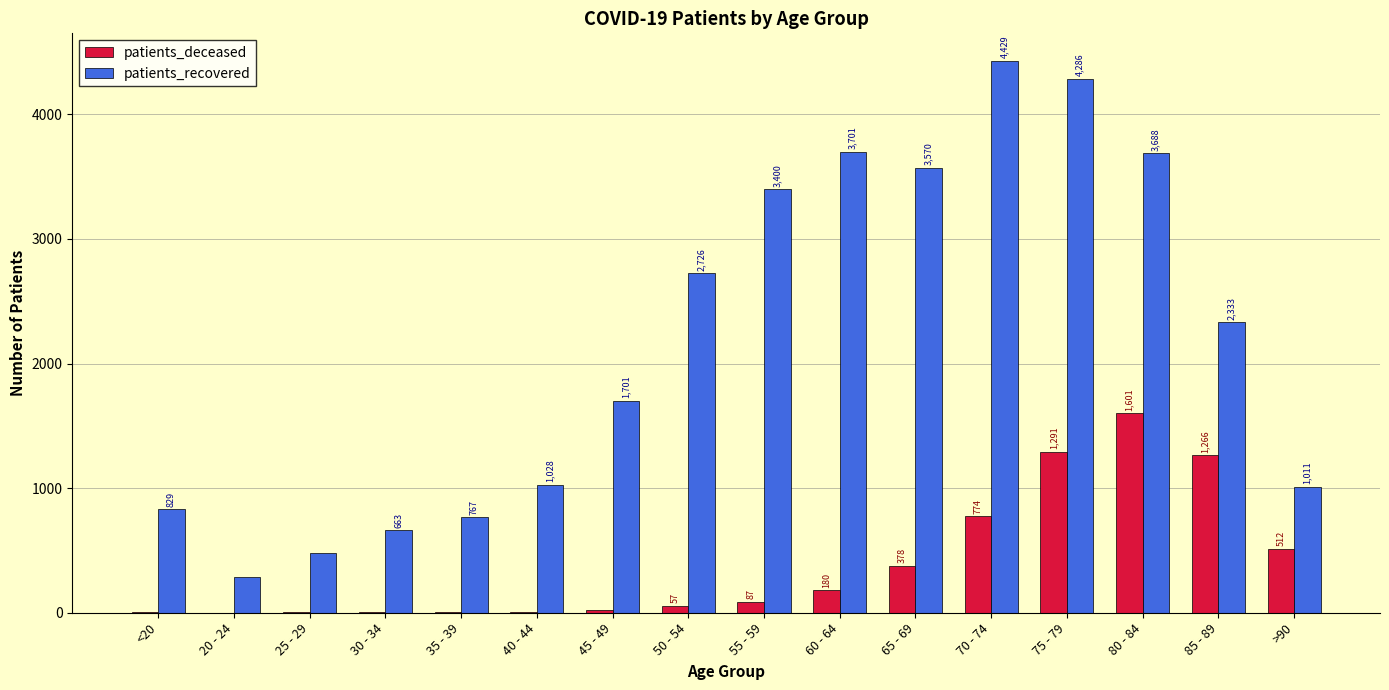

What is the sum of the patients_deceased values at 60 - 64 and 30 - 34?

185